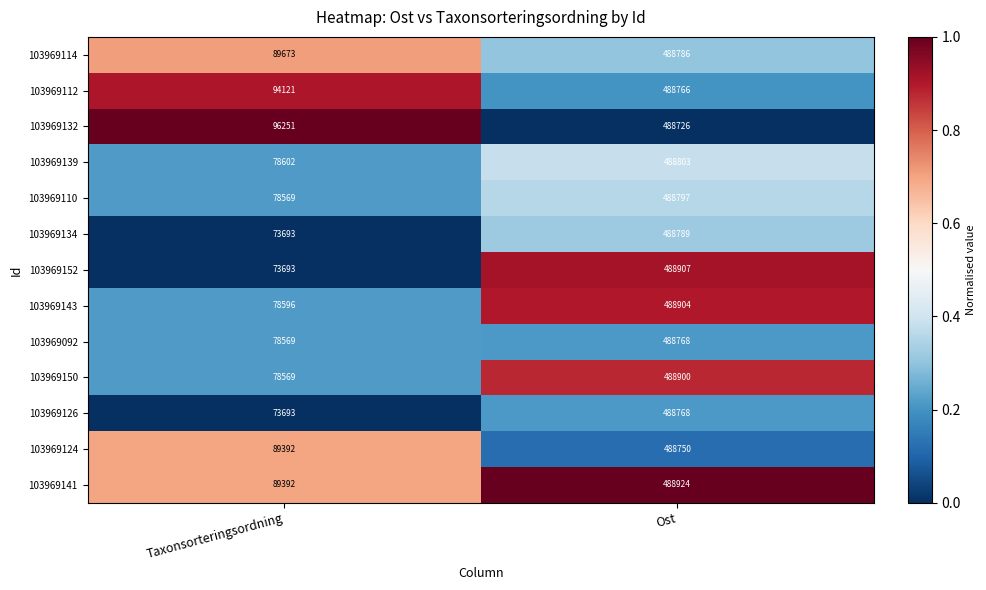

What value does the 103969110 series have at Taxonsorteringsordning?

78569